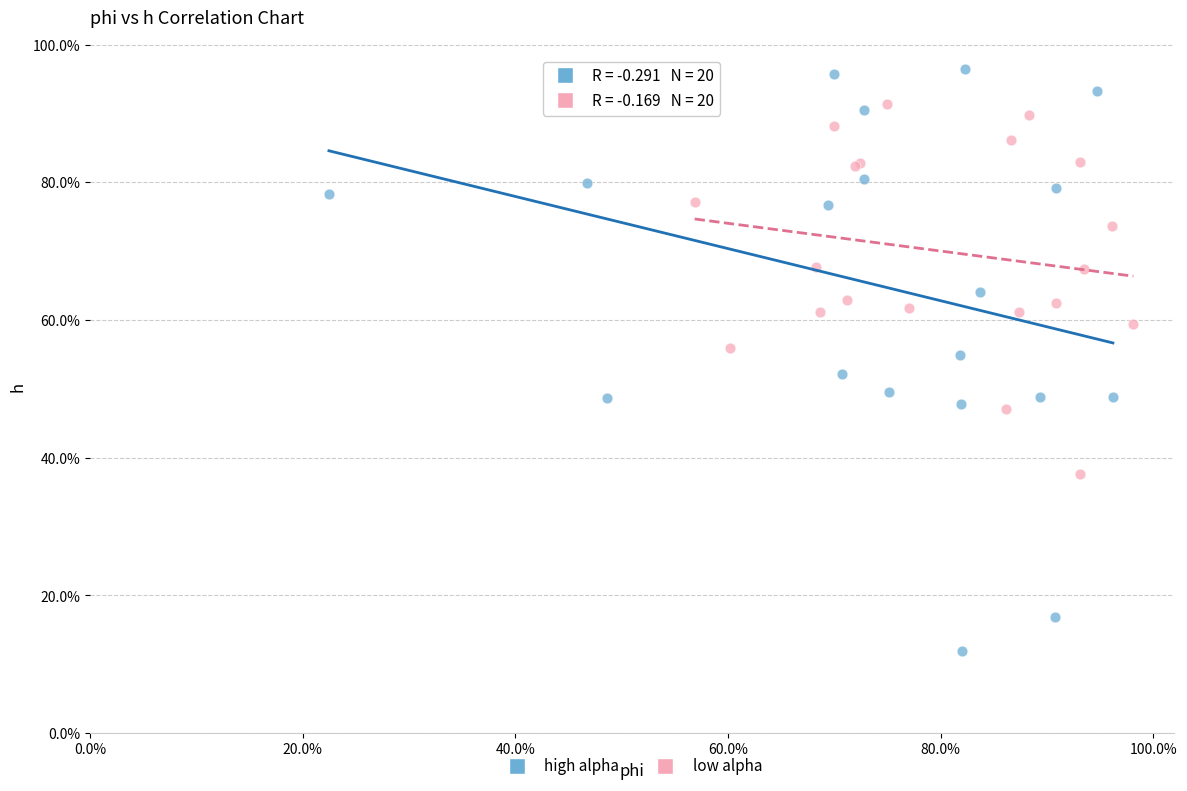

Which series has the largest Y range (max minus min)?

high alpha